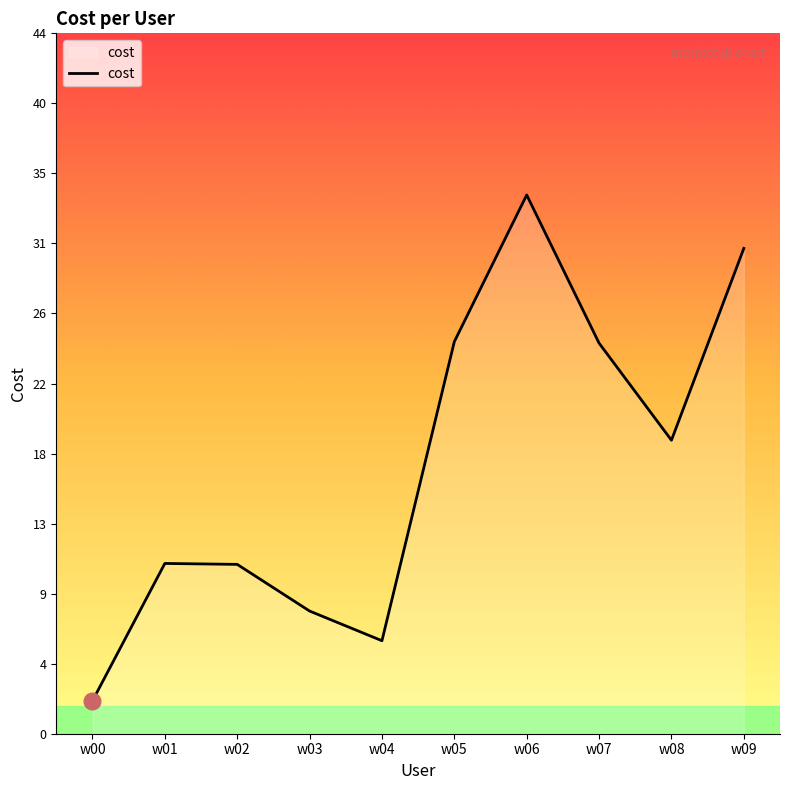

Count the number of data series in this chart.

1